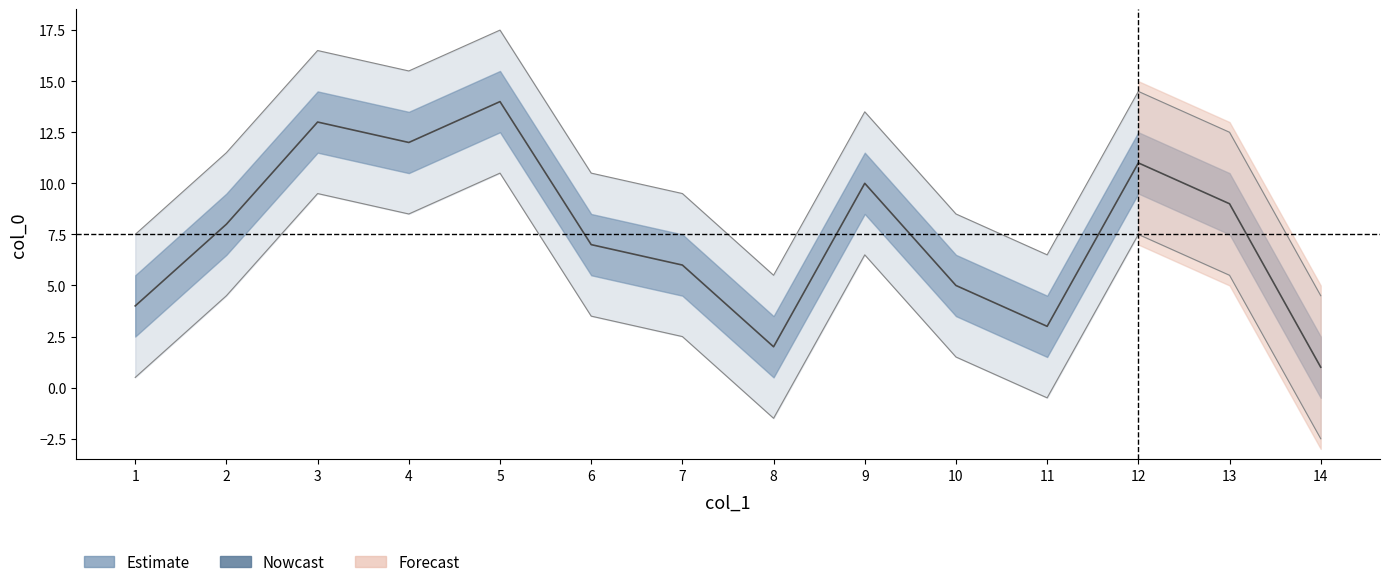

Approximately how many times larger is the value at 2 compared to 8?

4.0